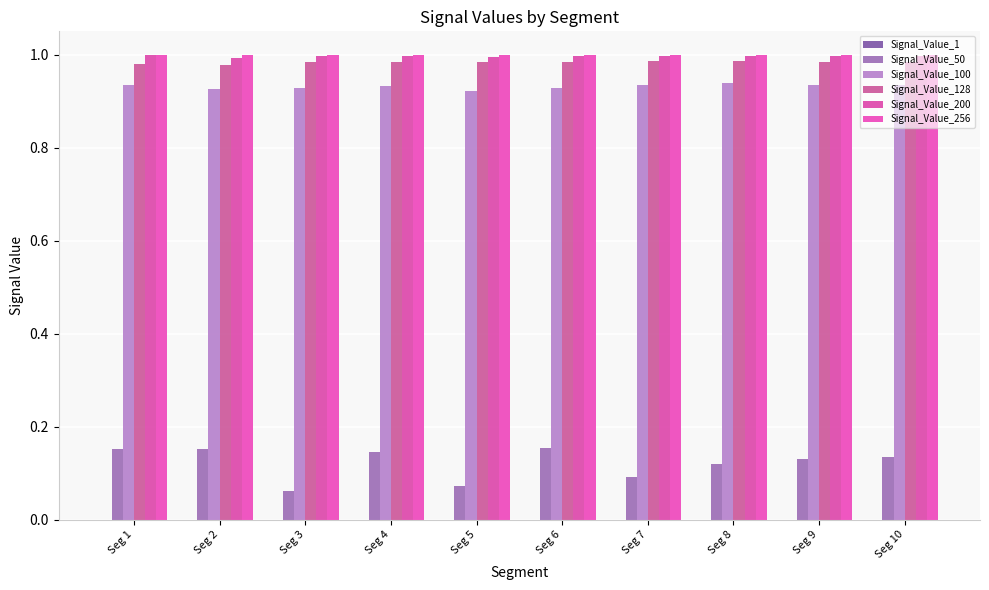

At Seg 2, list the series in order from smallest to largest.

Signal_Value_1, Signal_Value_50, Signal_Value_100, Signal_Value_128, Signal_Value_200, Signal_Value_256